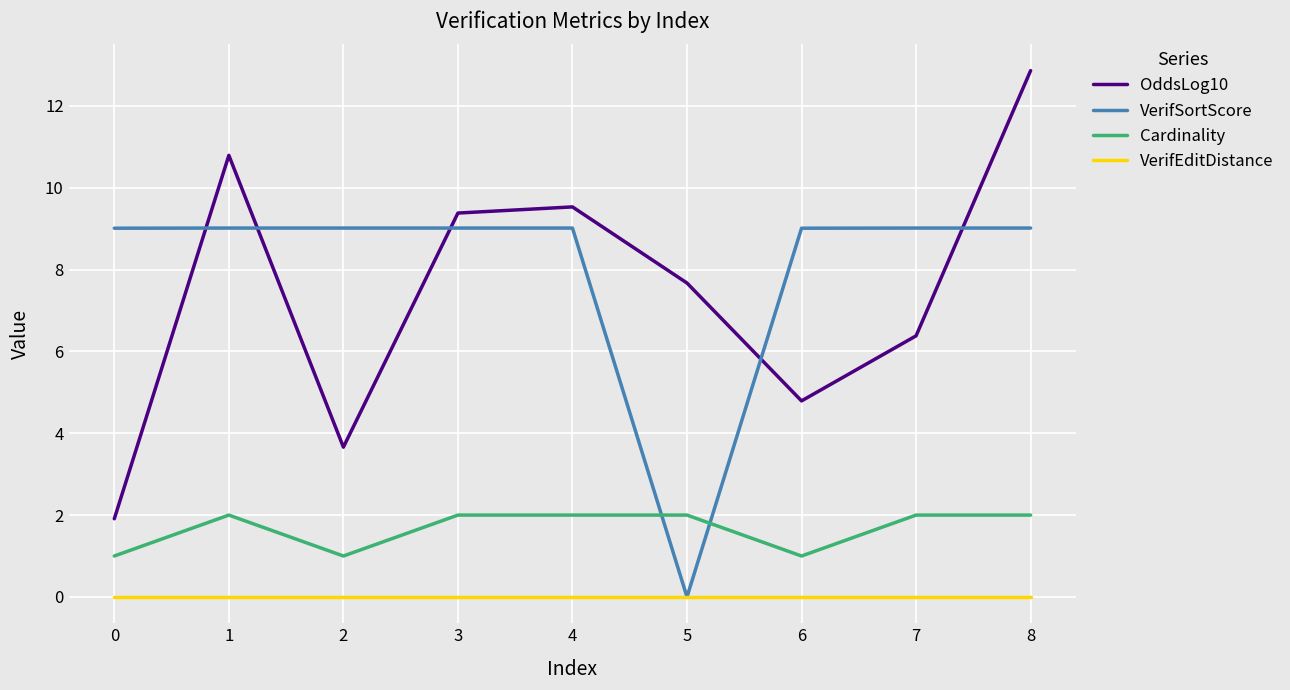

What is the difference between the maximum and second lowest values in the OddsLog10 series?

9.2